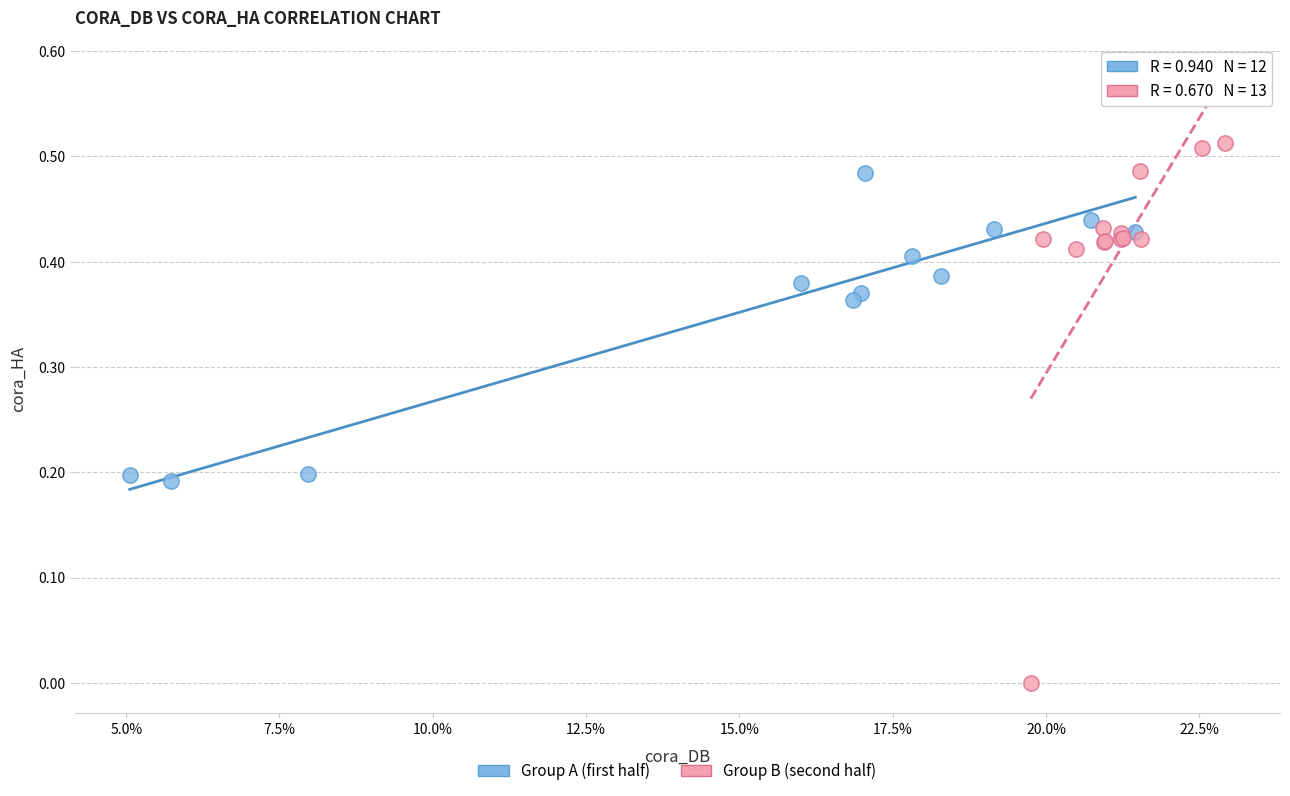

What are all the series names shown in the legend?

Group A (first half), Group B (second half)